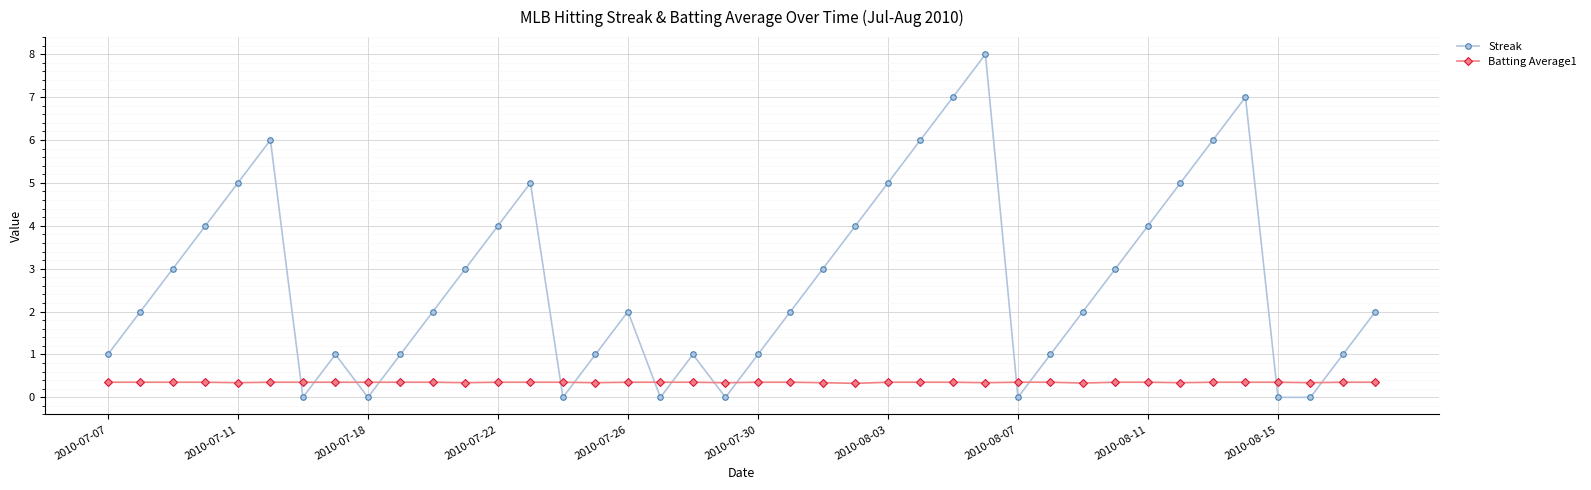

Rank the series by their average value, from highest to lowest.

Streak, Batting Average1